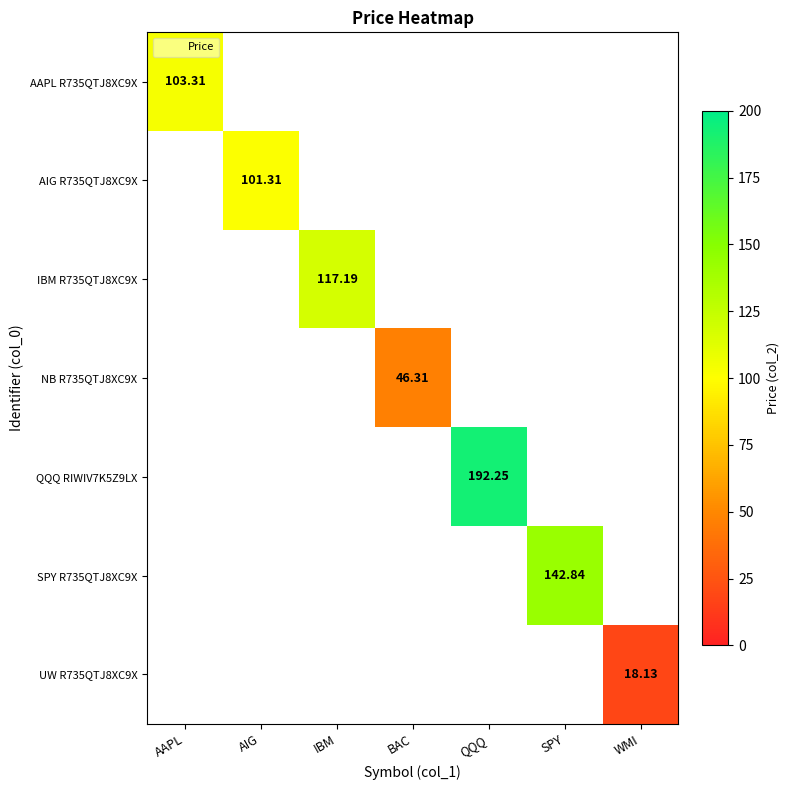

The SPY R735QTJ8XC9X series shows 0.0 at IBM. True or false?

True